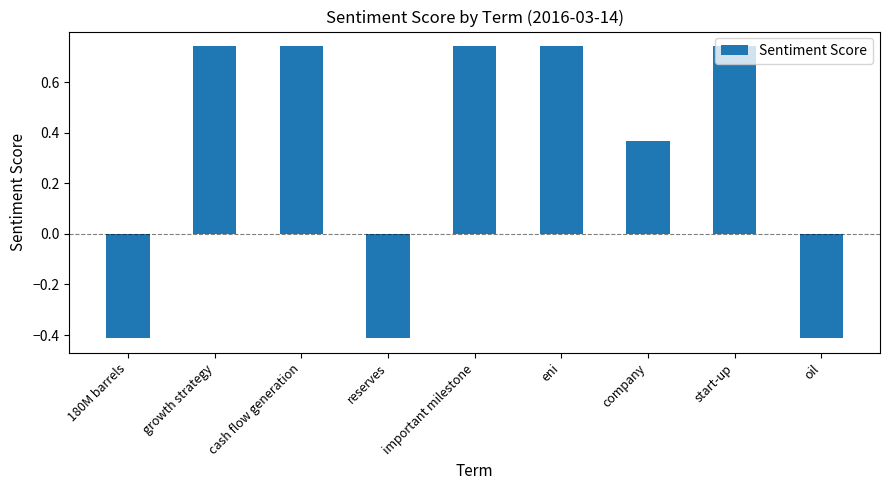

Between 180M barrels and eni, which is larger?

eni